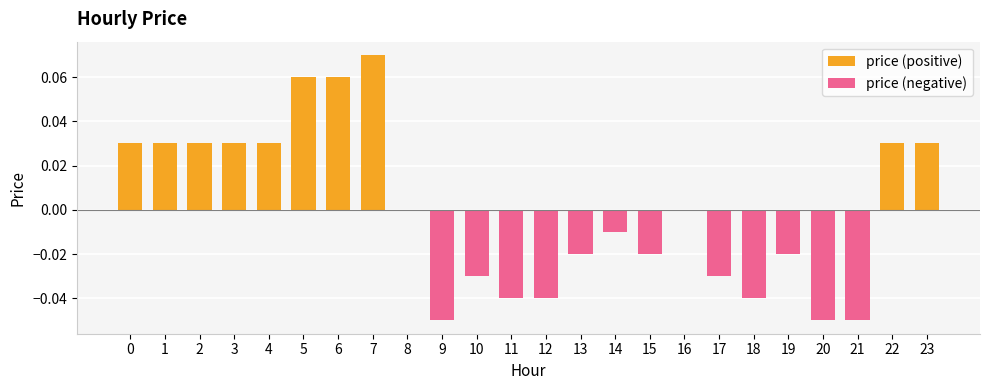

Reading left to right, extract all data points from this chart.

price (positive): 0.0	0.0	0.0	0.0	0.0	0.1	0.1	0.1	0.0	0.0	0.0	0.0	0.0	0.0	0.0	0.0	0.0	0.0	0.0	0.0	0.0	0.0	0.0	0.0
price (negative): 0.0	0.0	0.0	0.0	0.0	0.0	0.0	0.0	0.0	-0.1	-0.0	-0.0	-0.0	-0.0	-0.0	-0.0	0.0	-0.0	-0.0	-0.0	-0.1	-0.1	0.0	0.0